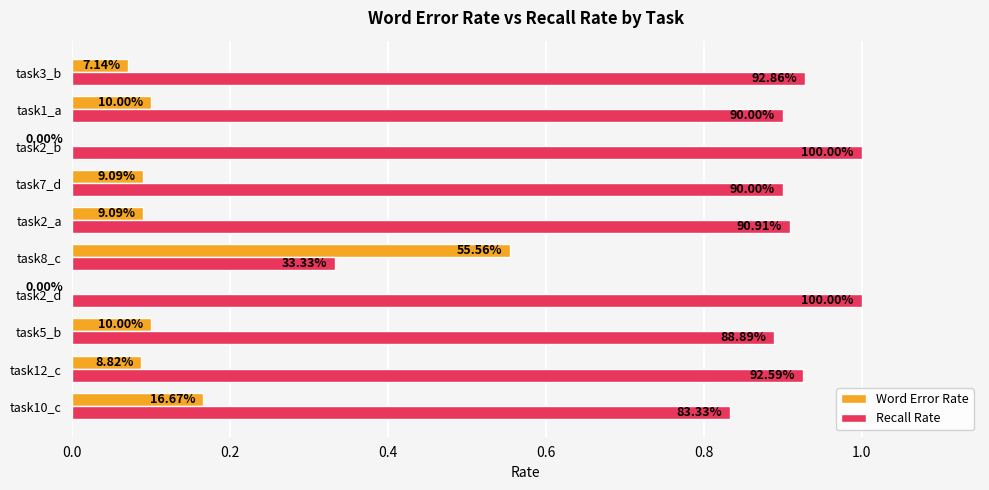

How many Word Error Rate values are between 0 and 1?

10